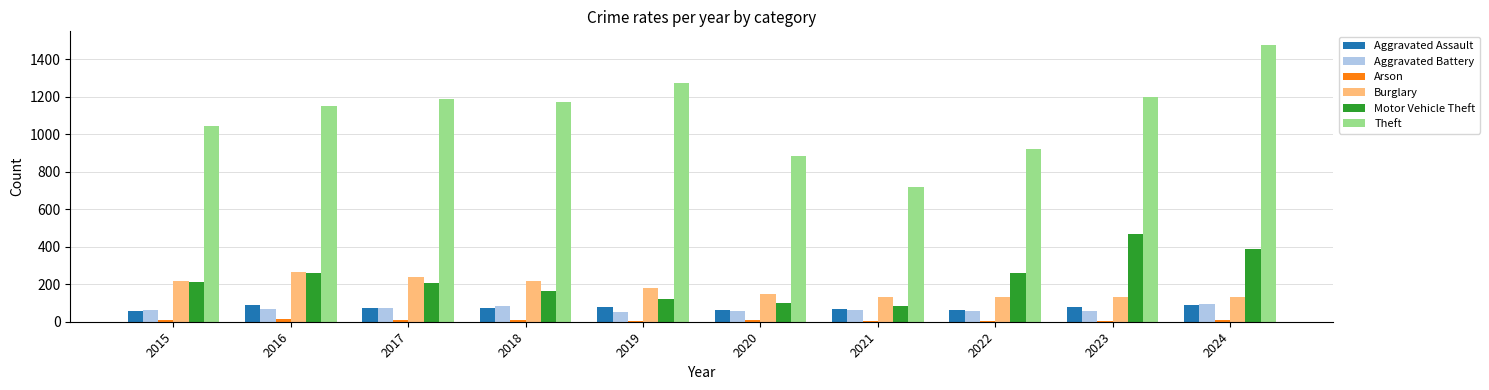

Which label corresponds to the largest value in the chart?

2024